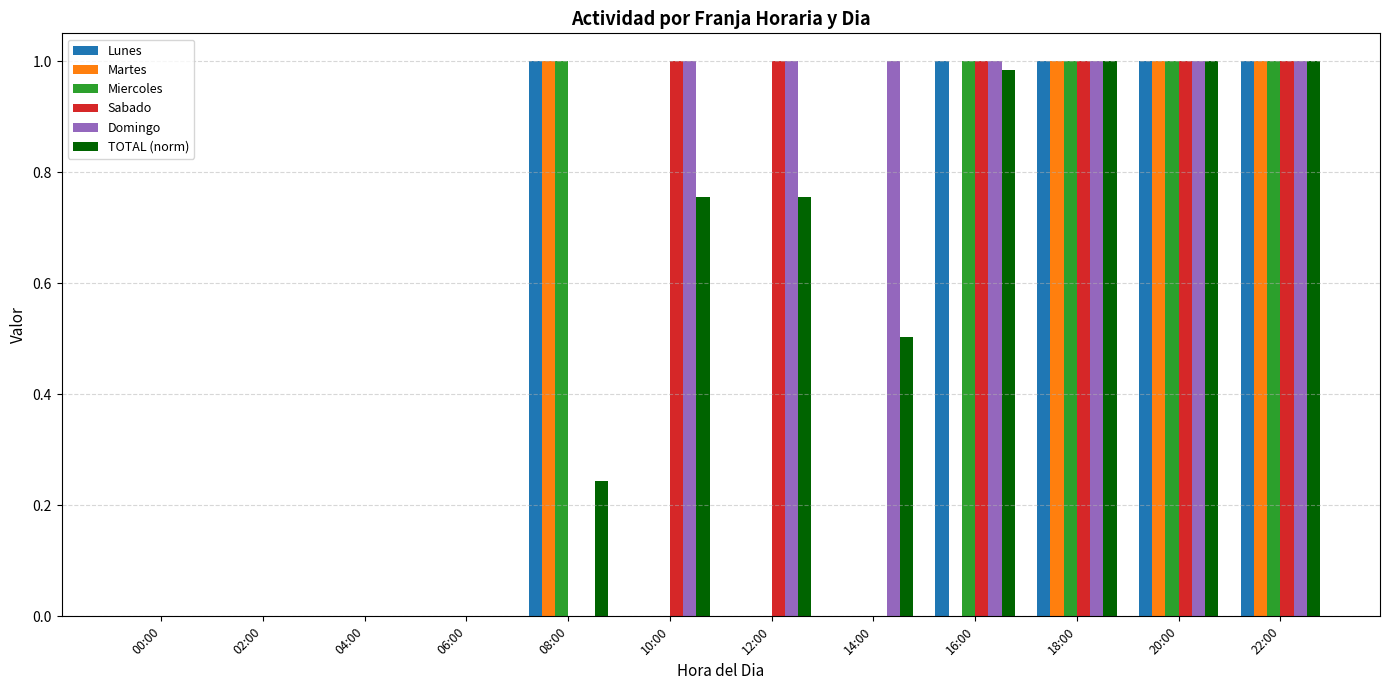

What are all the series names shown in the legend?

Lunes, Martes, Miercoles, Sabado, Domingo, TOTAL (norm)